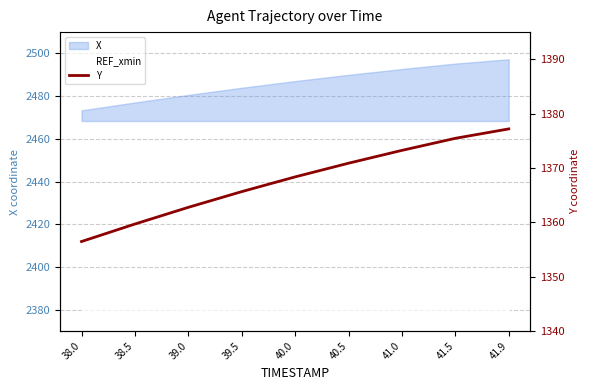

Which category has the lowest value across all series?

38.0